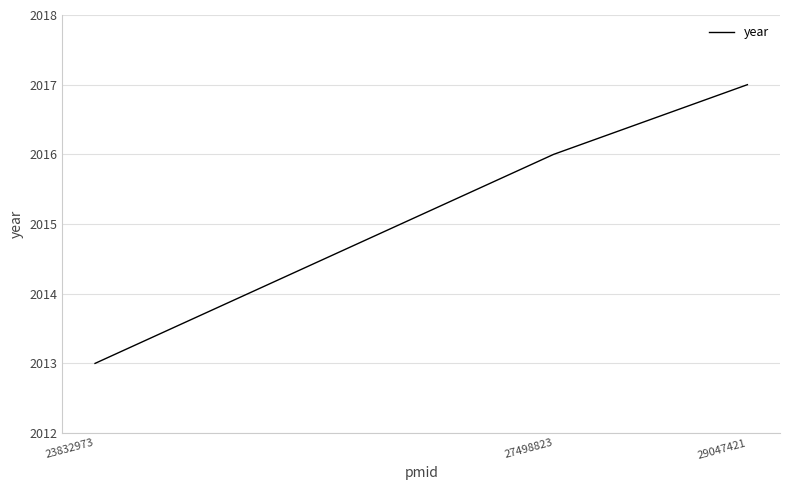

Where is the data nearest to the value 2015?

27498823